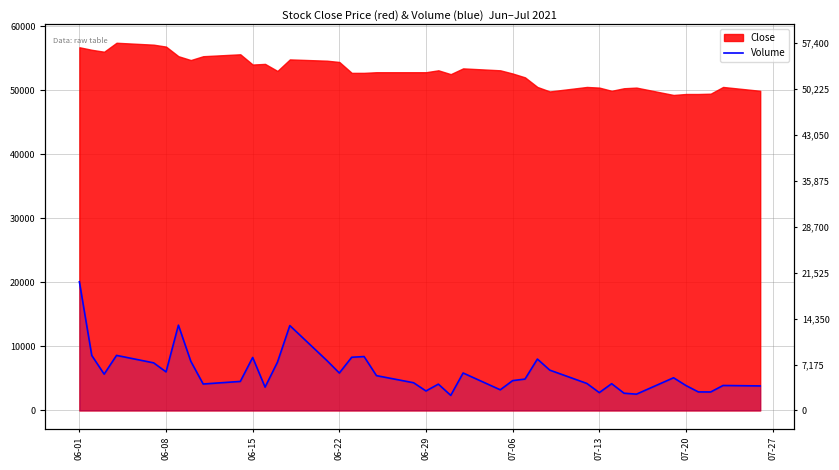

How many interior local valleys (lower than both neighbors) does the data have?

11